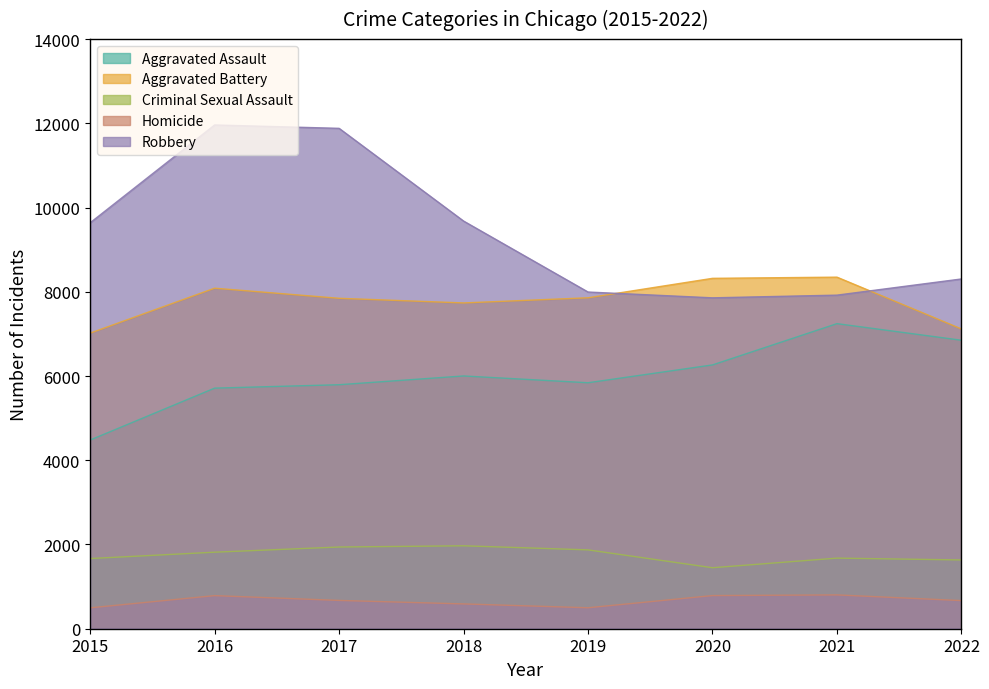

What is the value of the Robbery point at the 4th from the left?

9679